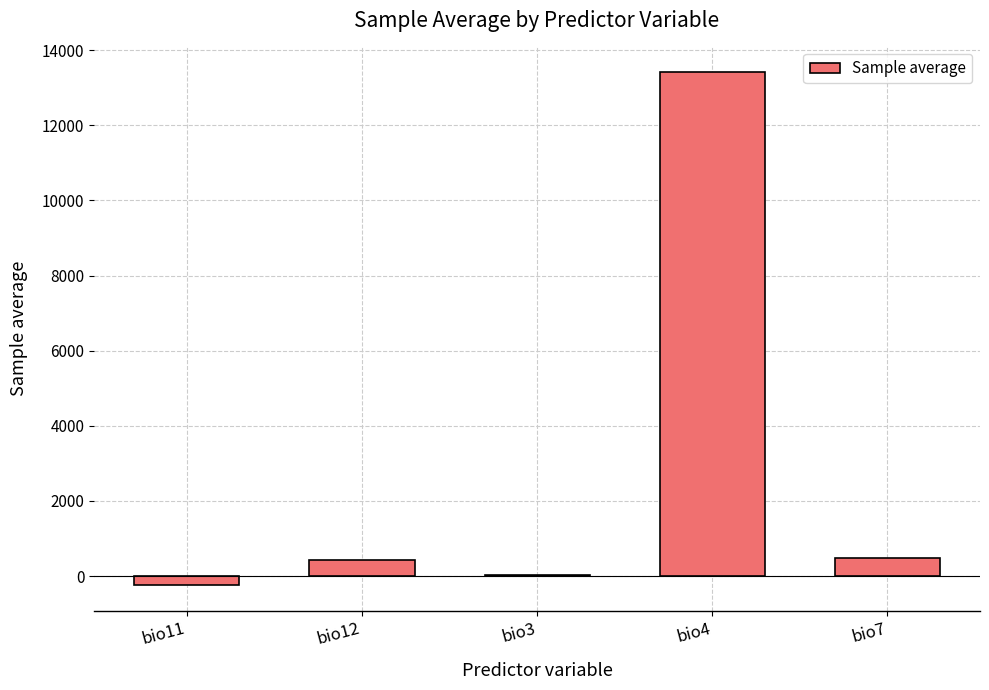

What is the maximum value shown in the chart?

13413.1